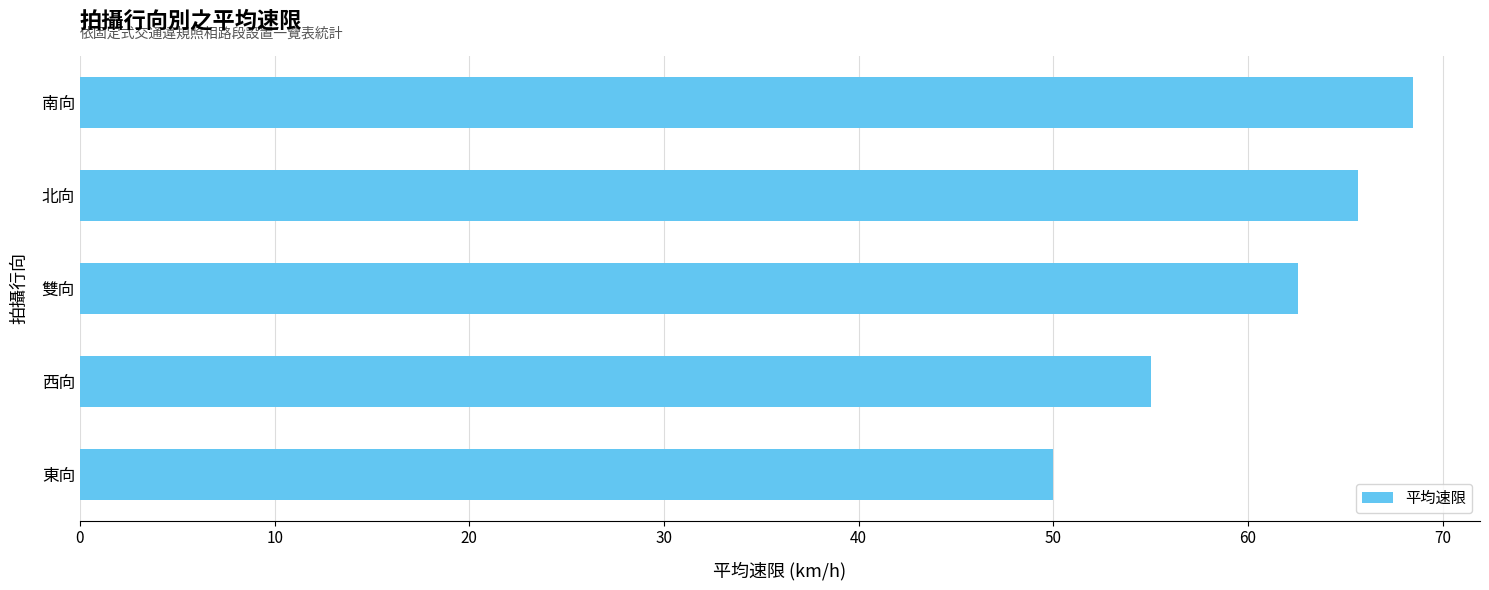

What is the sum of all values?

301.8